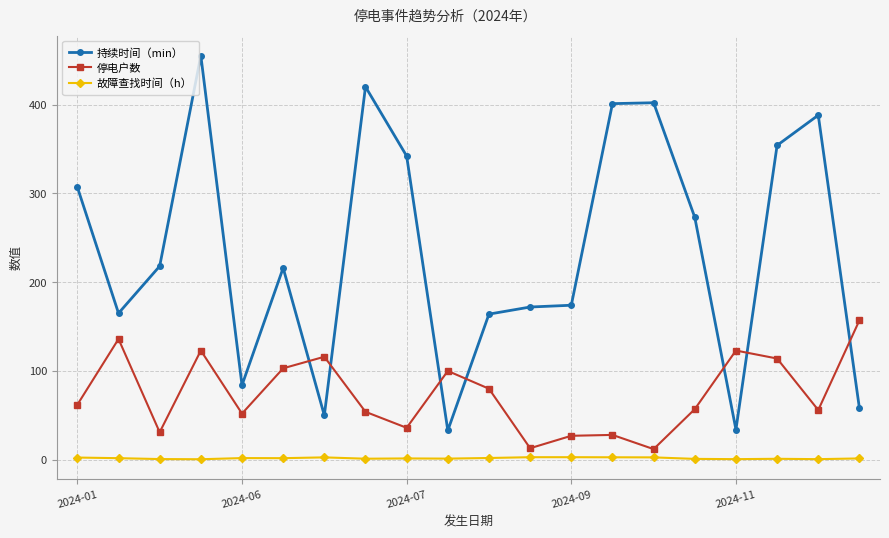

List the series in order of their peak value, highest first.

持续时间（min）, 停电户数, 故障查找时间（h）